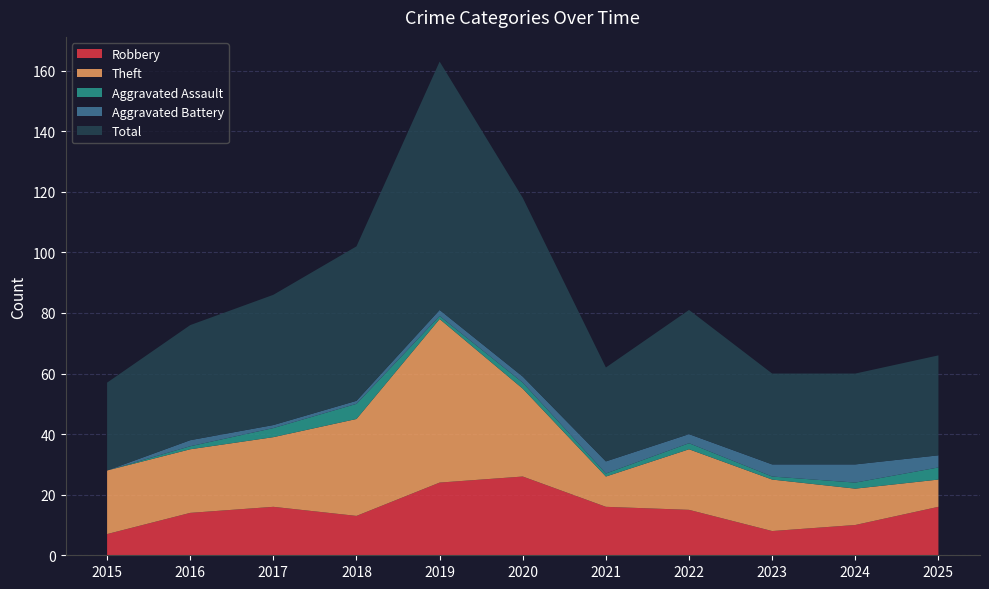

Reading left to right, extract all data points from this chart.

Robbery: 7	14	16	13	24	26	16	15	8	10	16
Theft: 21	21	23	32	54	29	10	20	17	12	9
Aggravated Assault: 0	1	3	5	1	2	1	2	1	2	4
Aggravated Battery: 0	2	1	1	2	2	4	3	4	6	4
Total: 29	38	43	51	82	59	31	41	30	30	33